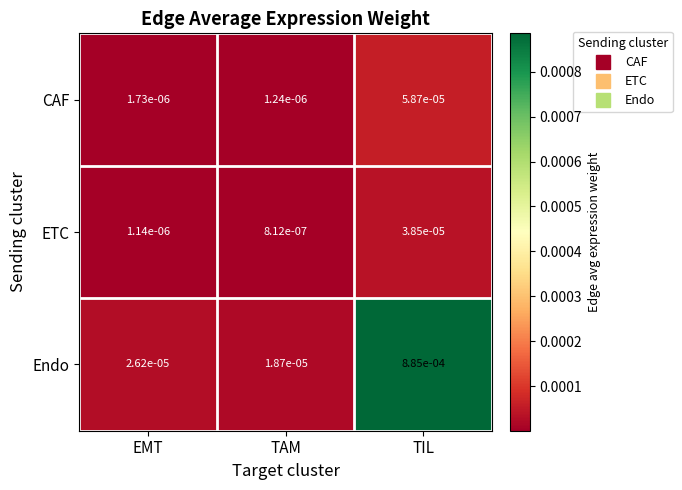

At which label is CAF closest to 0?

TAM